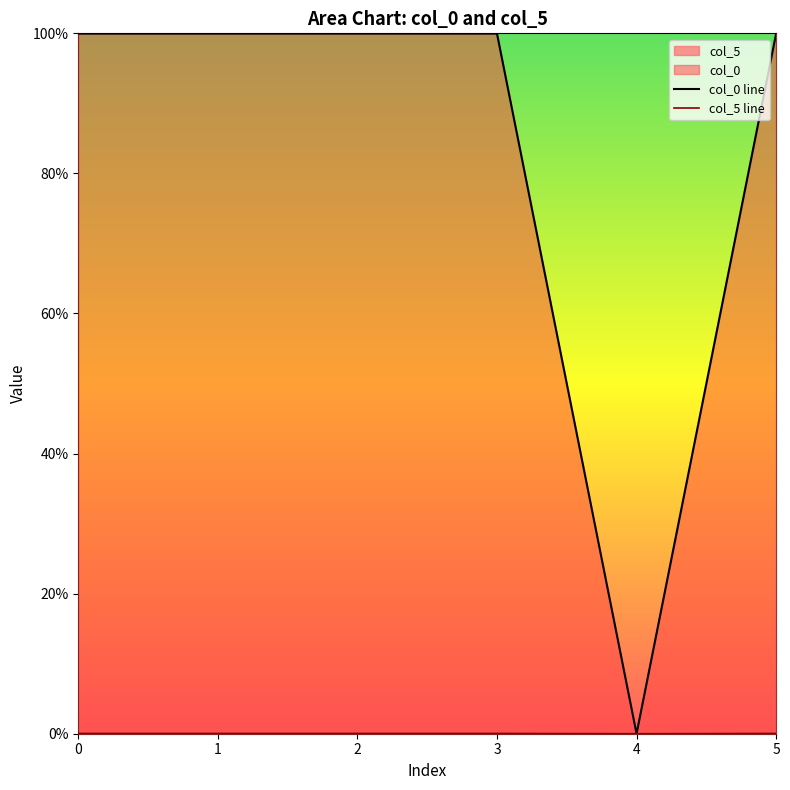

At which category does col_0 line reach its first local peak?

1